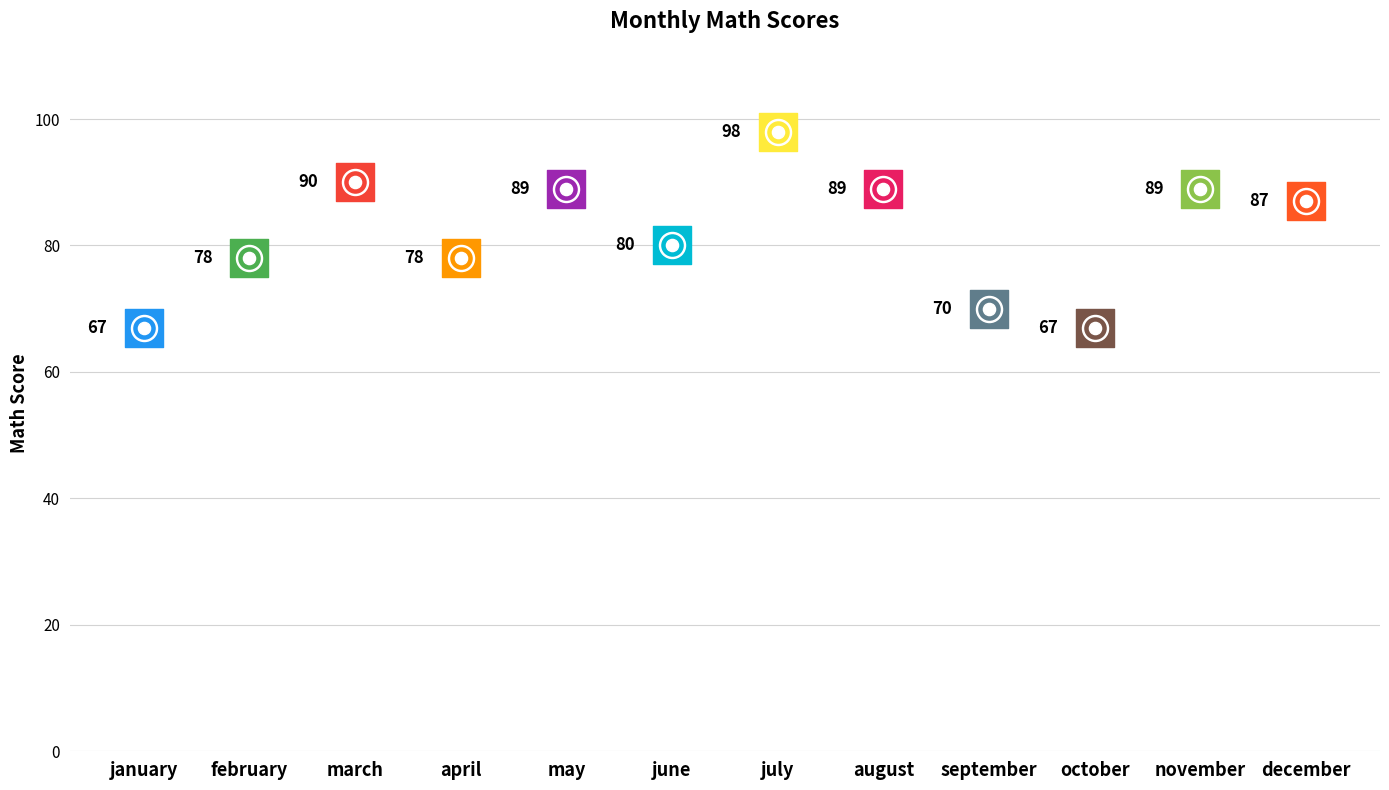

What is the change in value from february to june?

+2